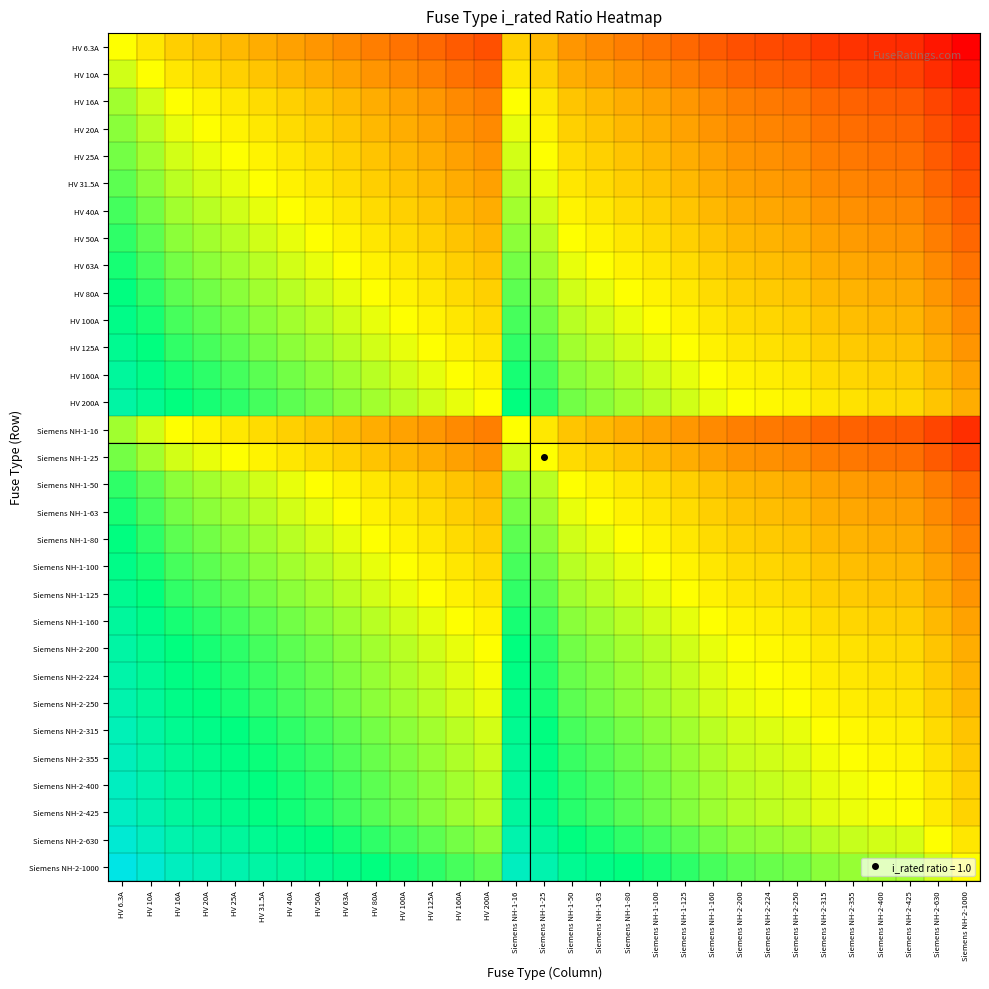

Between HV 160A and Siemens NH-1-50, which series saw the biggest shift?

HV 200A